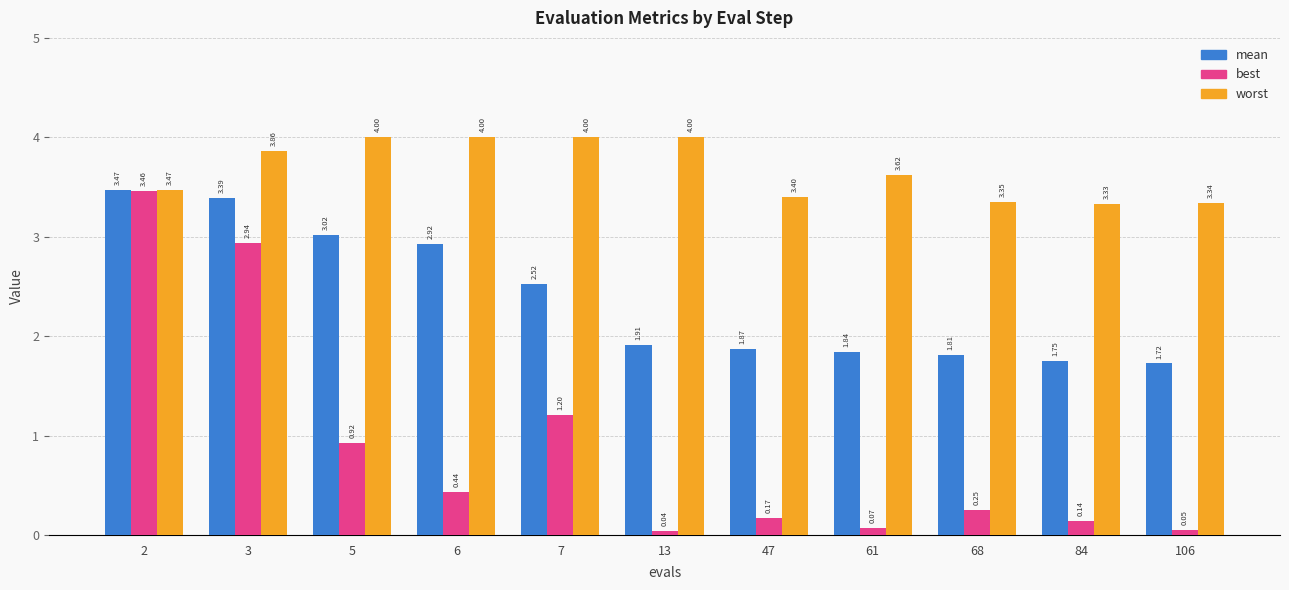

List the series in order of their overall mean, lowest first.

best, mean, worst